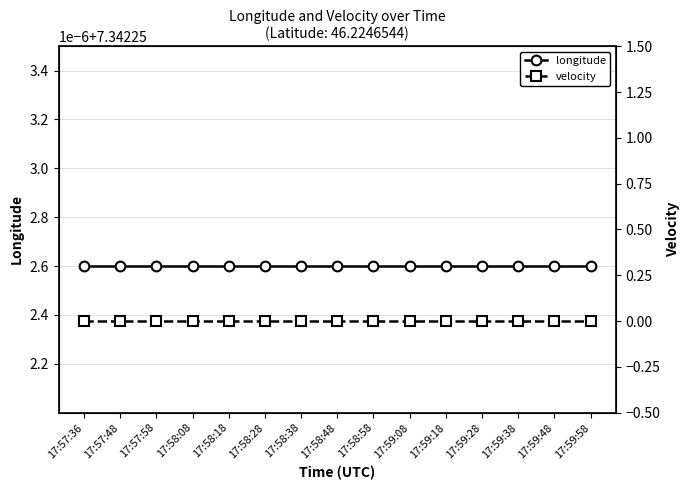

Between 17:58:28 and 17:58:38, which is larger?

17:58:28